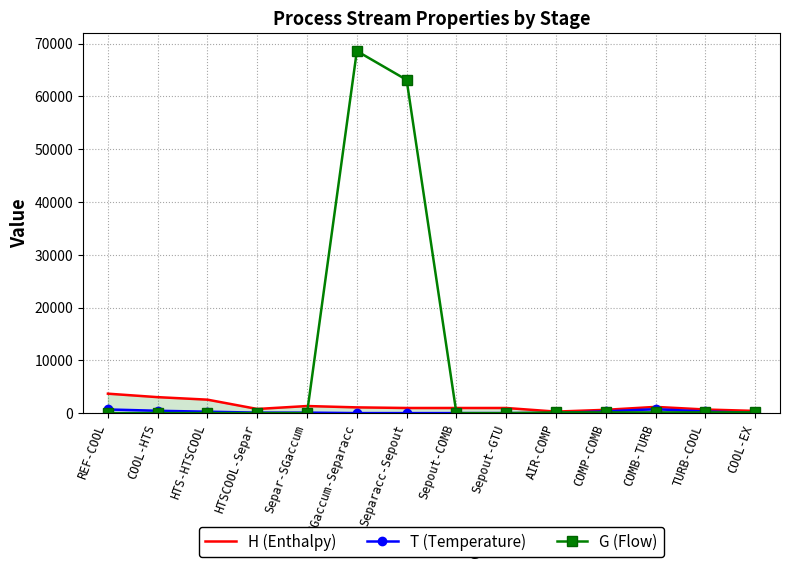

Between HTSCOOL-Separ and Sepout-GTU, which series saw the biggest shift?

H (Enthalpy)